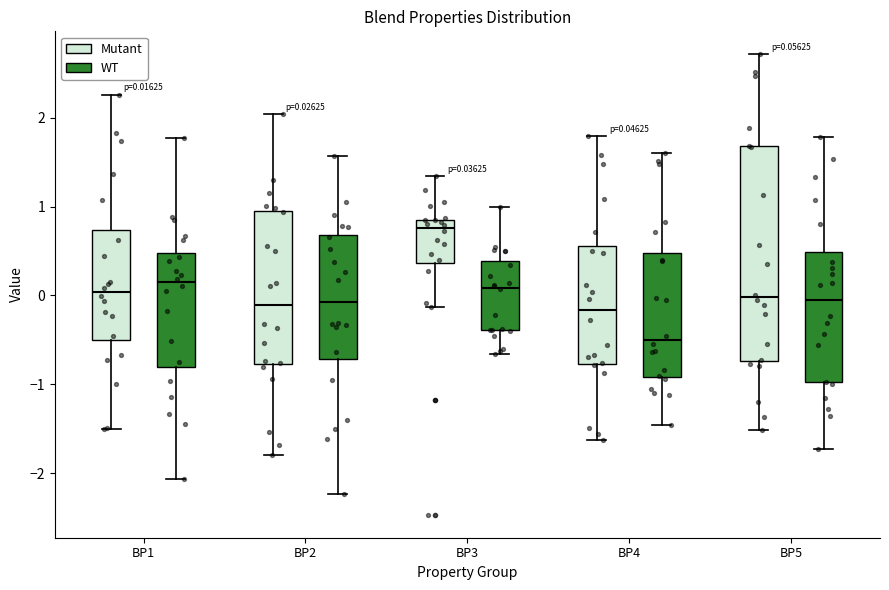

Comparing the boxes themselves (not the whiskers), which one is the tallest?

BP5 (Mutant)